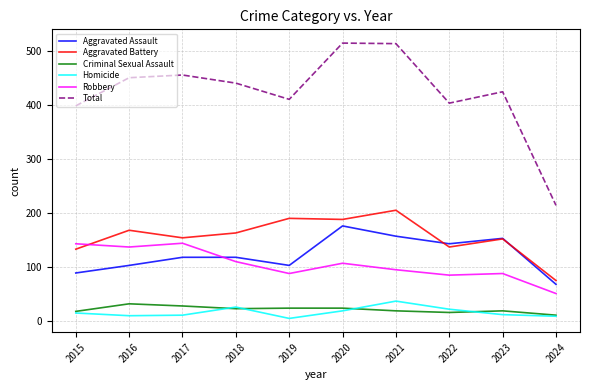

What is the greatest value displayed?

514